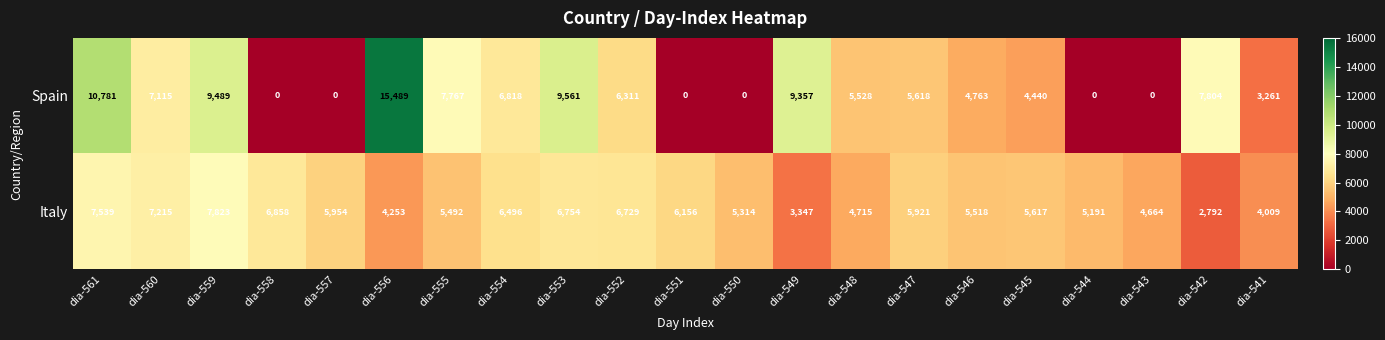

Where is Italy nearest to the value 5307?

dia-550